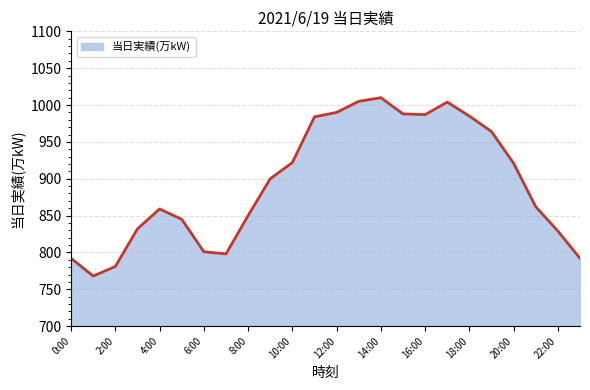

What is the difference between the maximum and minimum values?

242